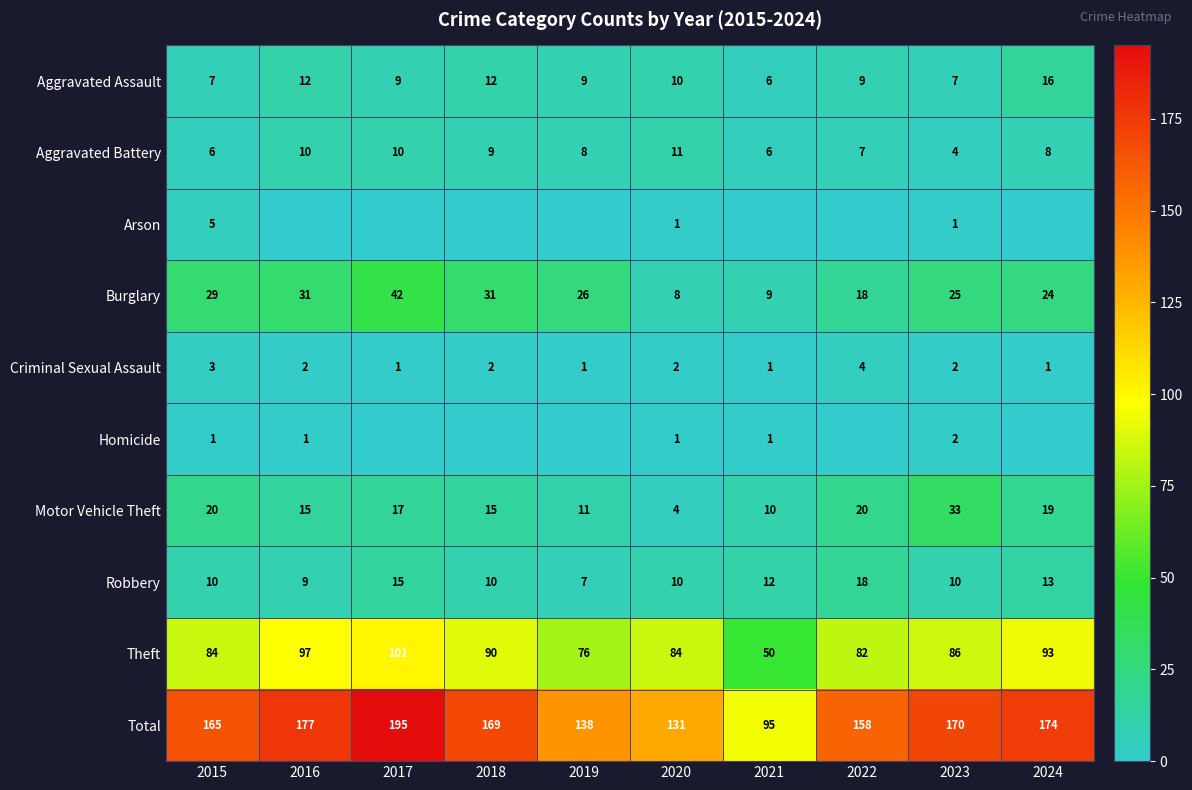

What is the highest value of the Aggravated Battery series?

11